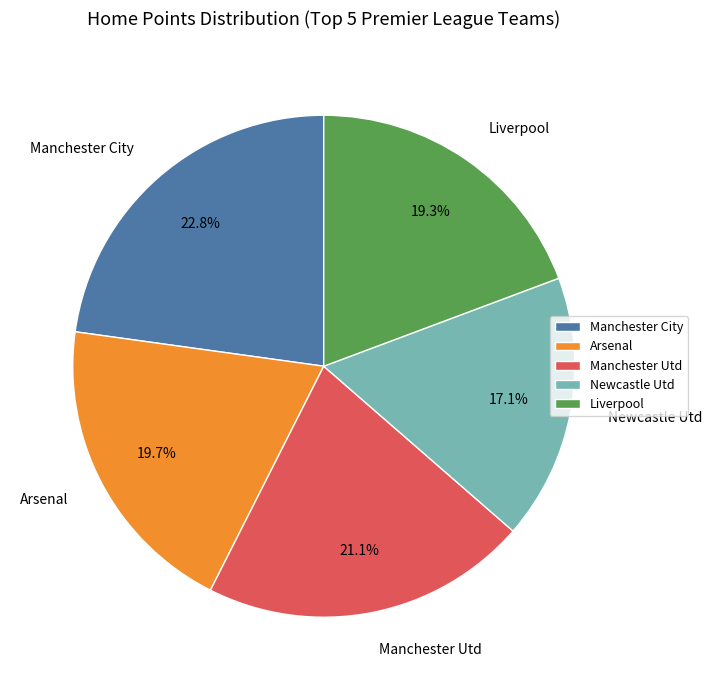

To the nearest percent, what is the average slice percentage?

20%